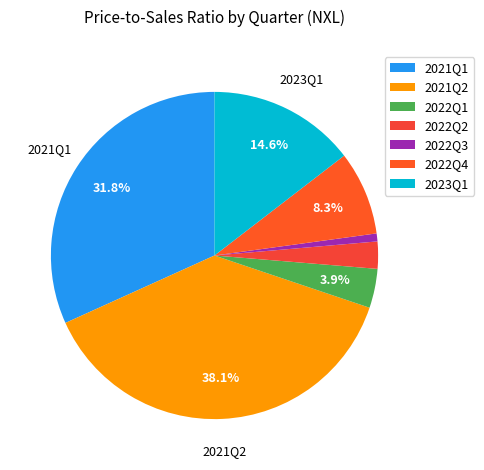

Is there any slice that represents more than half of the pie?

No